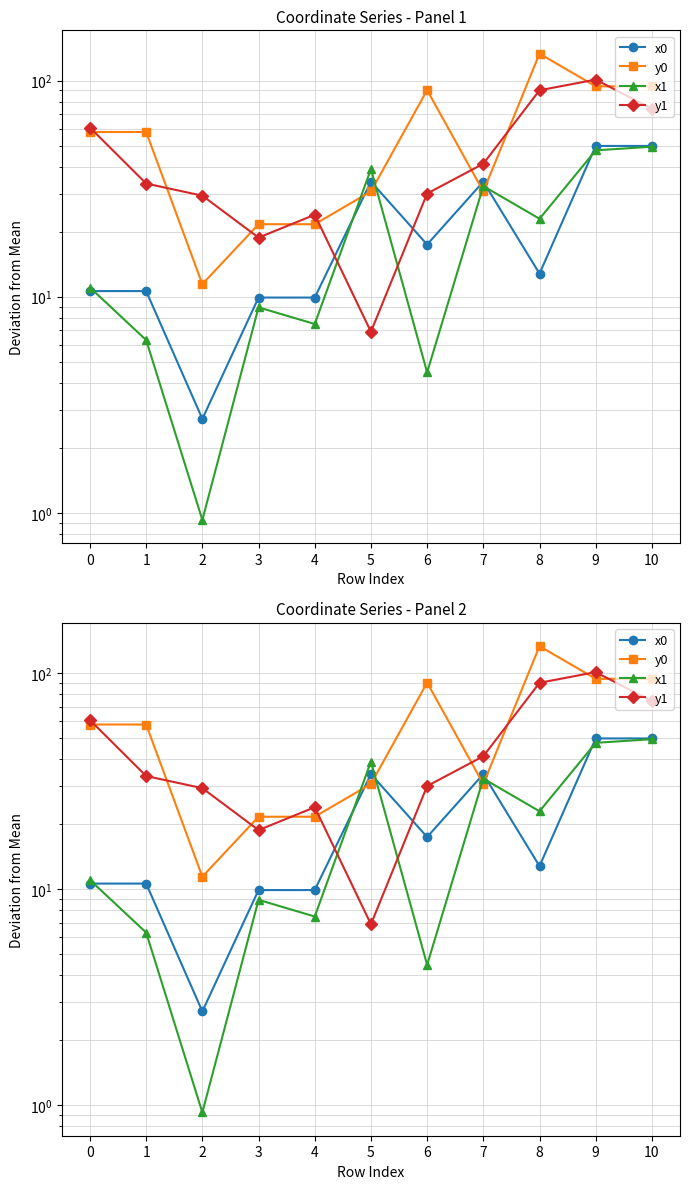

What is the minimum value shown in the chart?

0.9